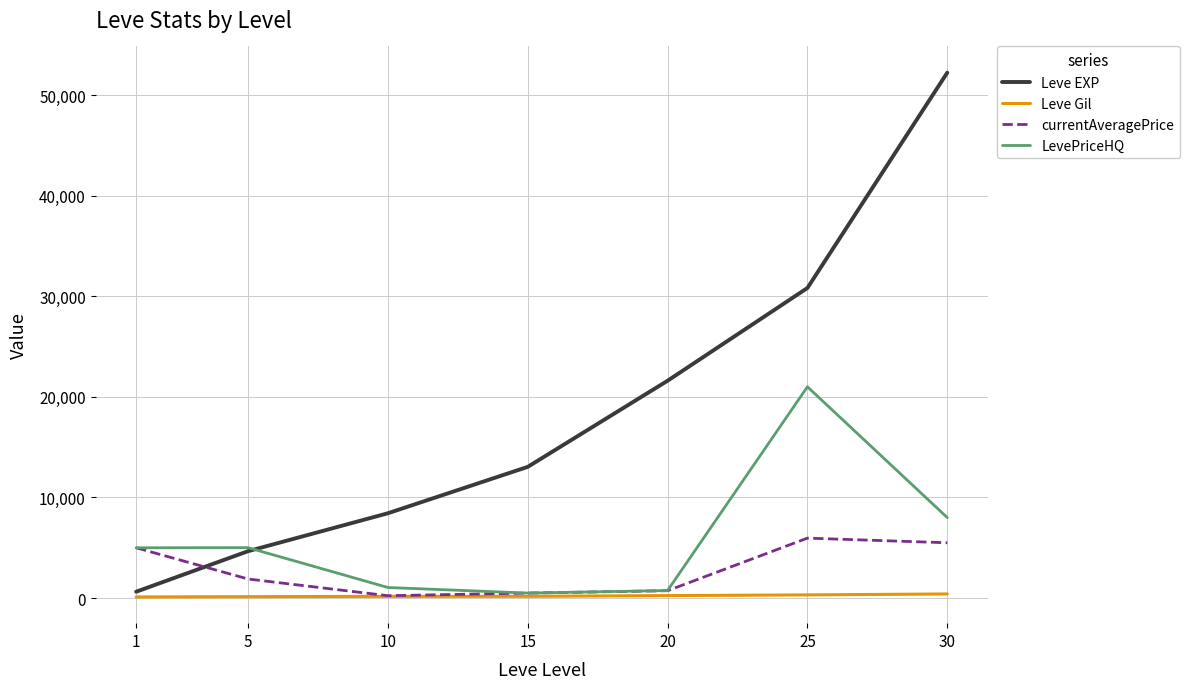

What is the approximate value of currentAveragePrice at 10, to the nearest 50?

250